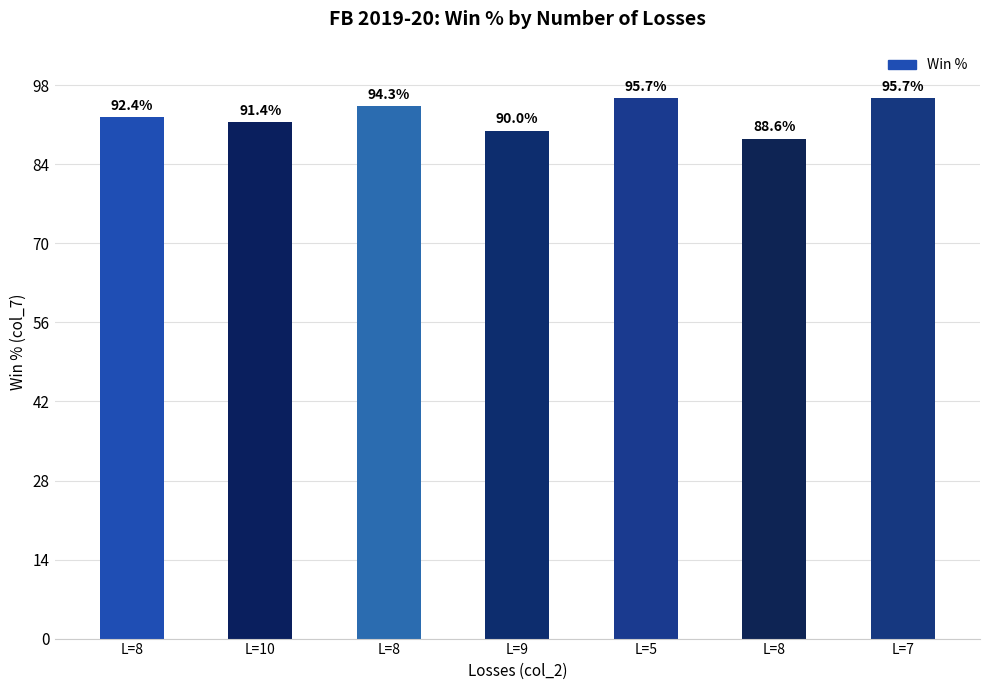

How many data points are less than 92?

3